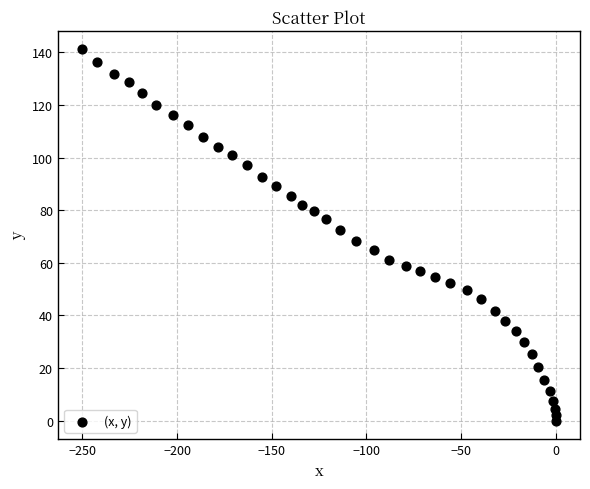

What is the range of Y values (max minus min)?

141.1